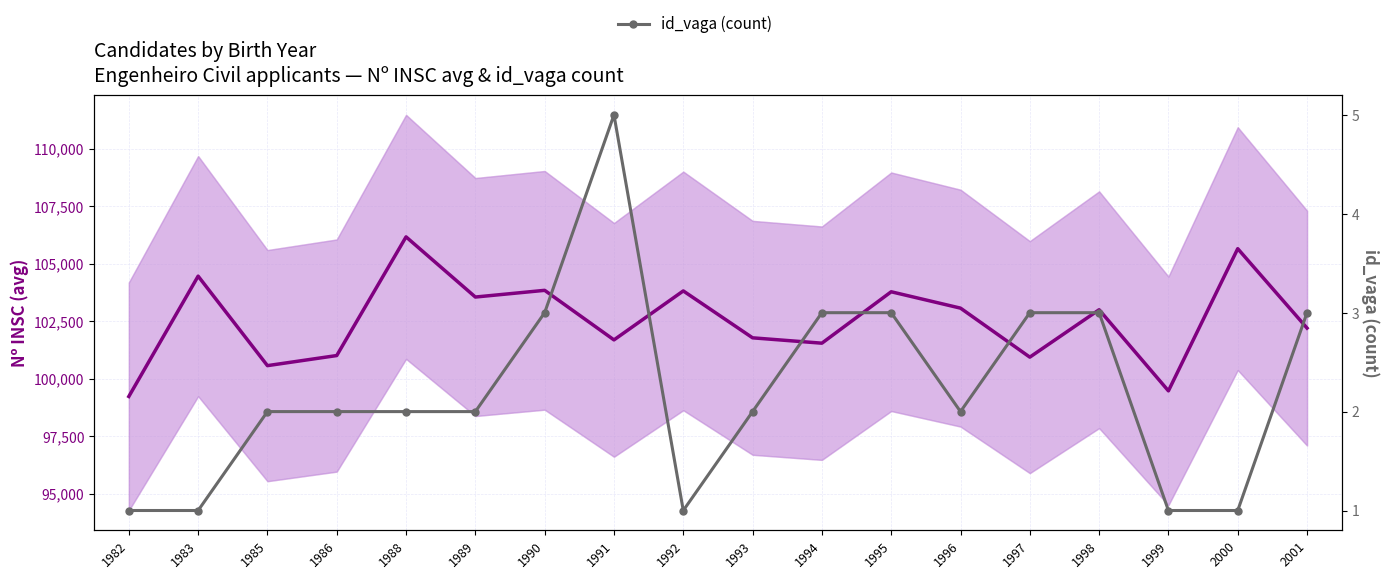

At which category does Nº INSC (avg) reach its first local peak?

1983